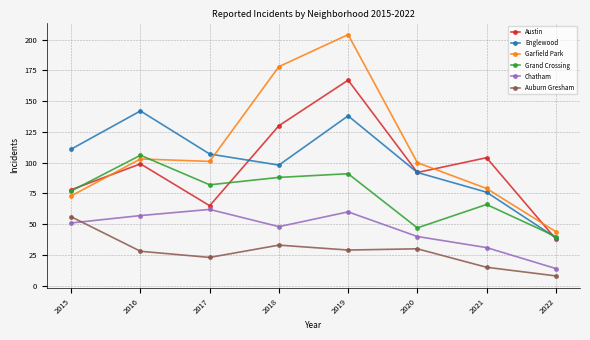

True or false: Englewood has a value of 26 at 2015.

False